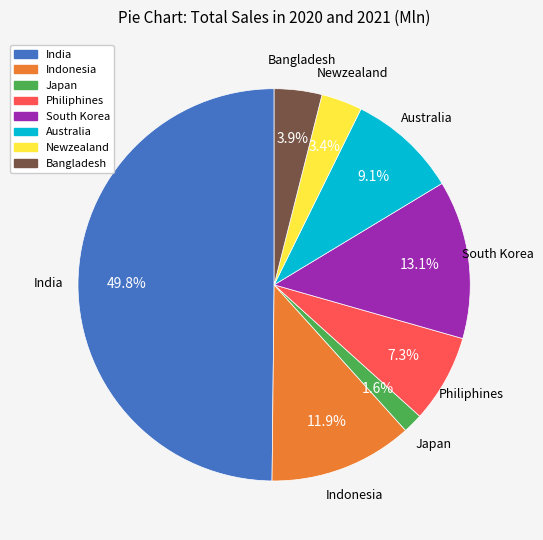

Does Newzealand account for over 50% of the chart?

No